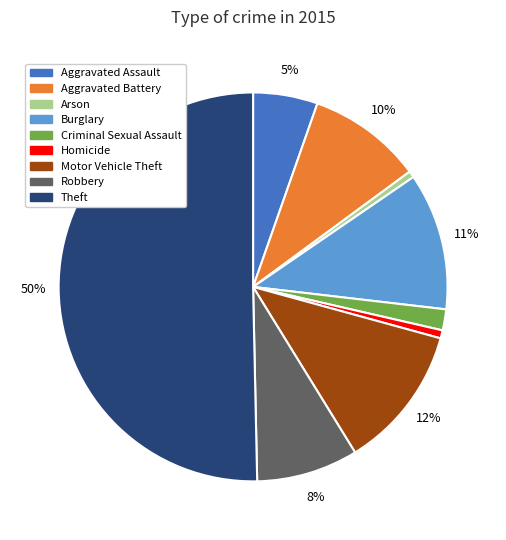

Is the sum of Motor Vehicle Theft and Robbery greater than half?

No